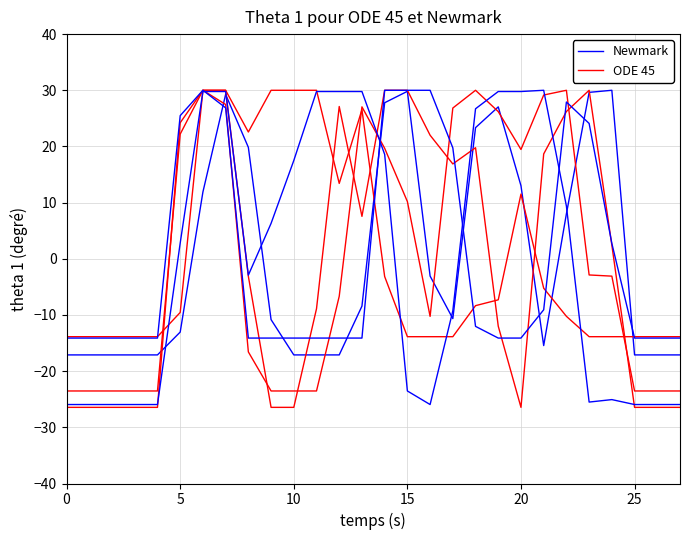

True or false: ODE 45 has a value of -36.7 at 10.

False